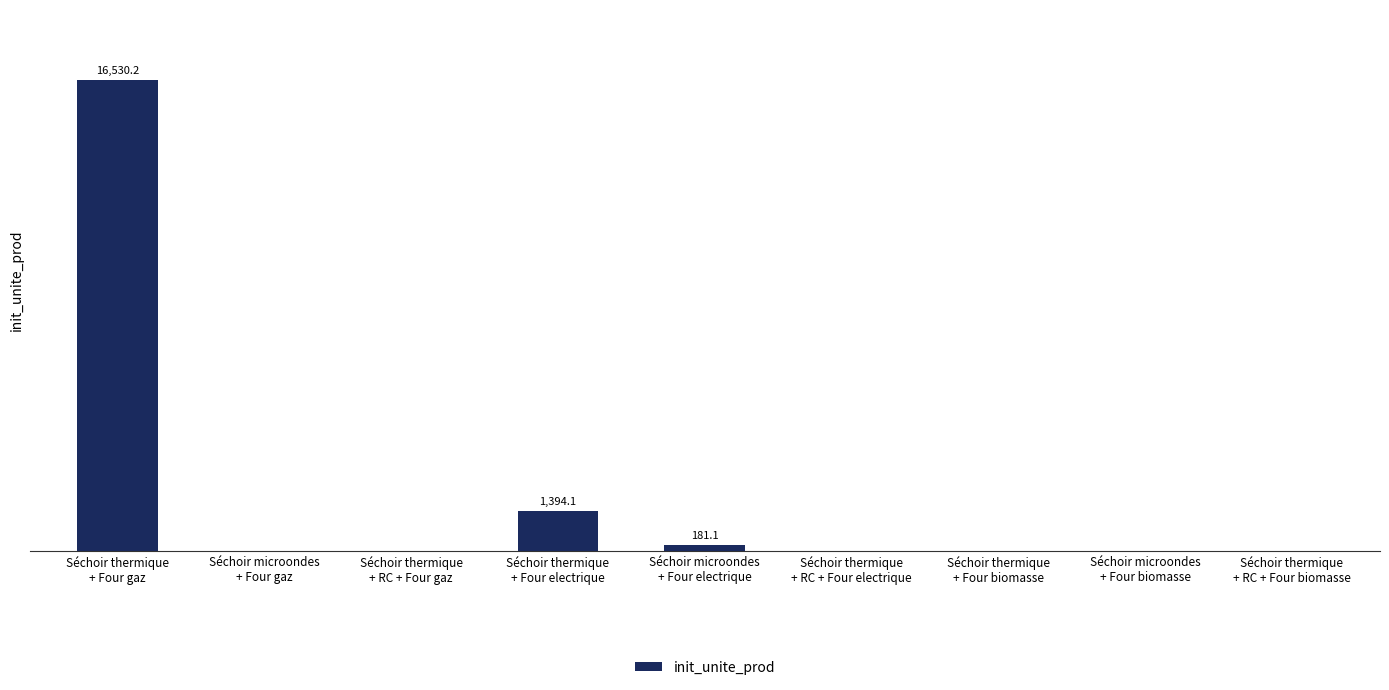

Where is the data nearest to the value 8265?

Séchoir thermique
+ Four electrique